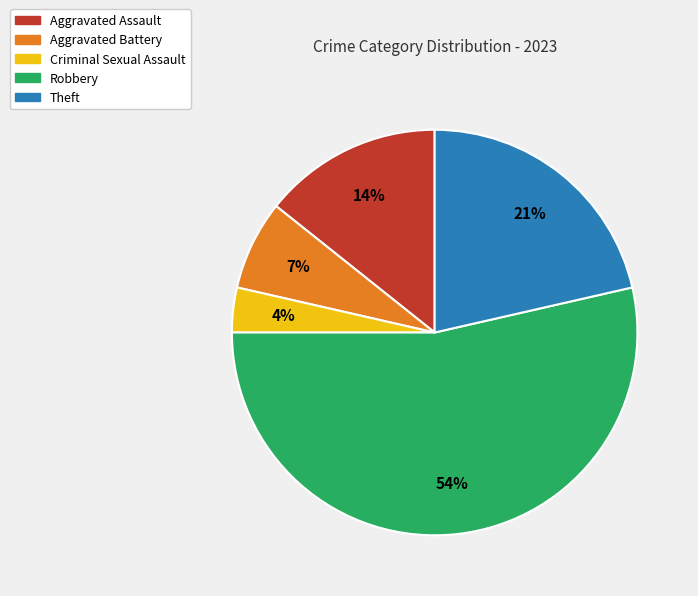

Which slice is the largest?

Robbery